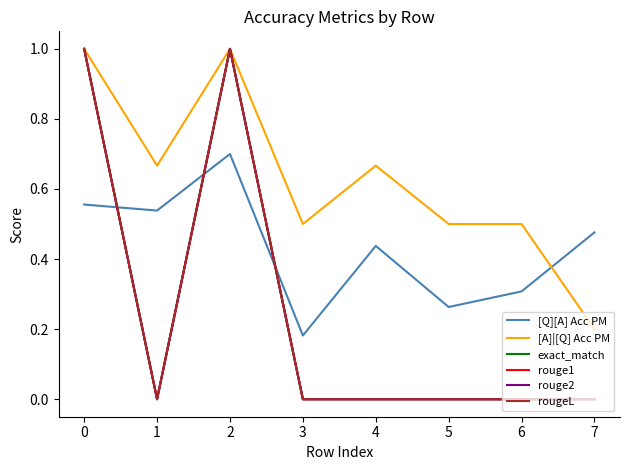

How many intersections are there between [Q][A] Acc PM and rougeL?

3